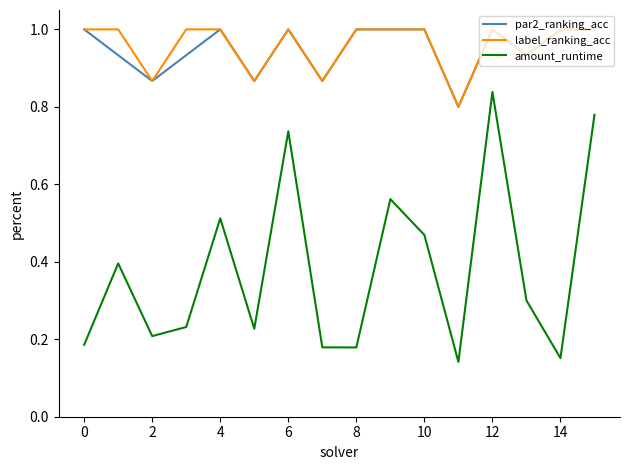

What is the maximum value shown in the chart?

1.0